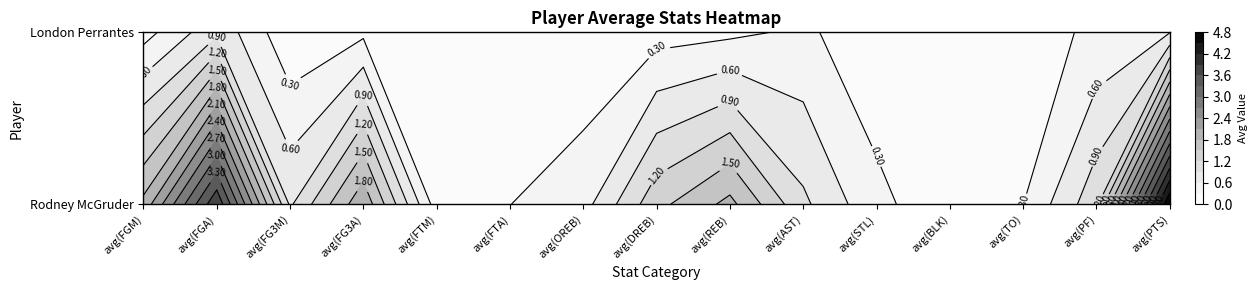

What is the difference between the maximum and minimum values in the Rodney McGruder series?

4.7